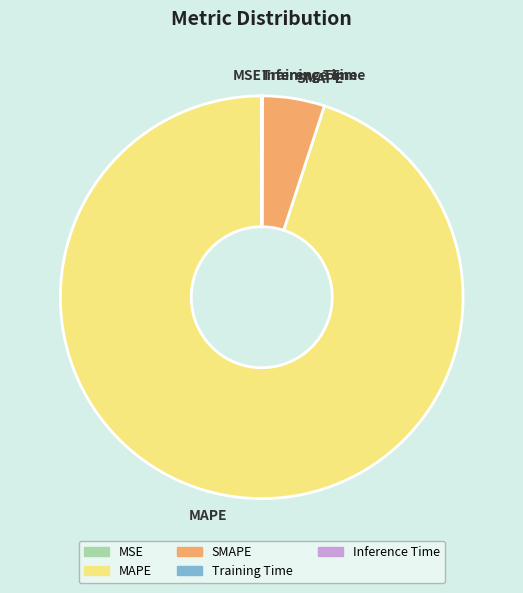

Is MAPE the majority of the pie?

Yes